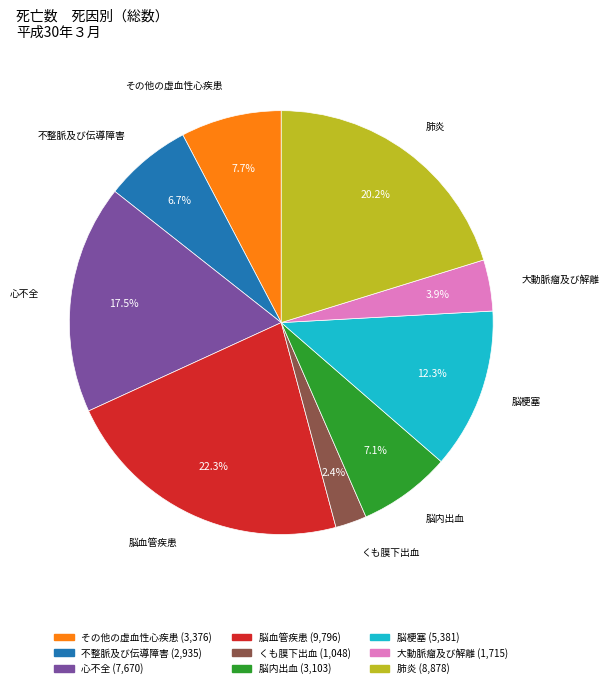

To the nearest percent, what percentage of the pie is その他の虚血性心疾患?

8%